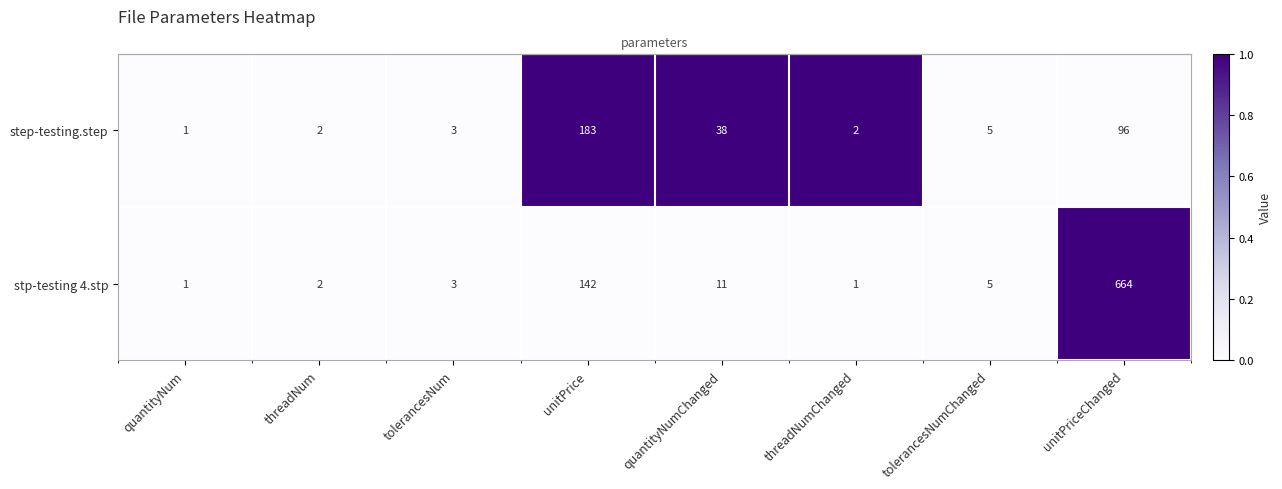

What is the difference between the highest and lowest values at unitPrice?

1